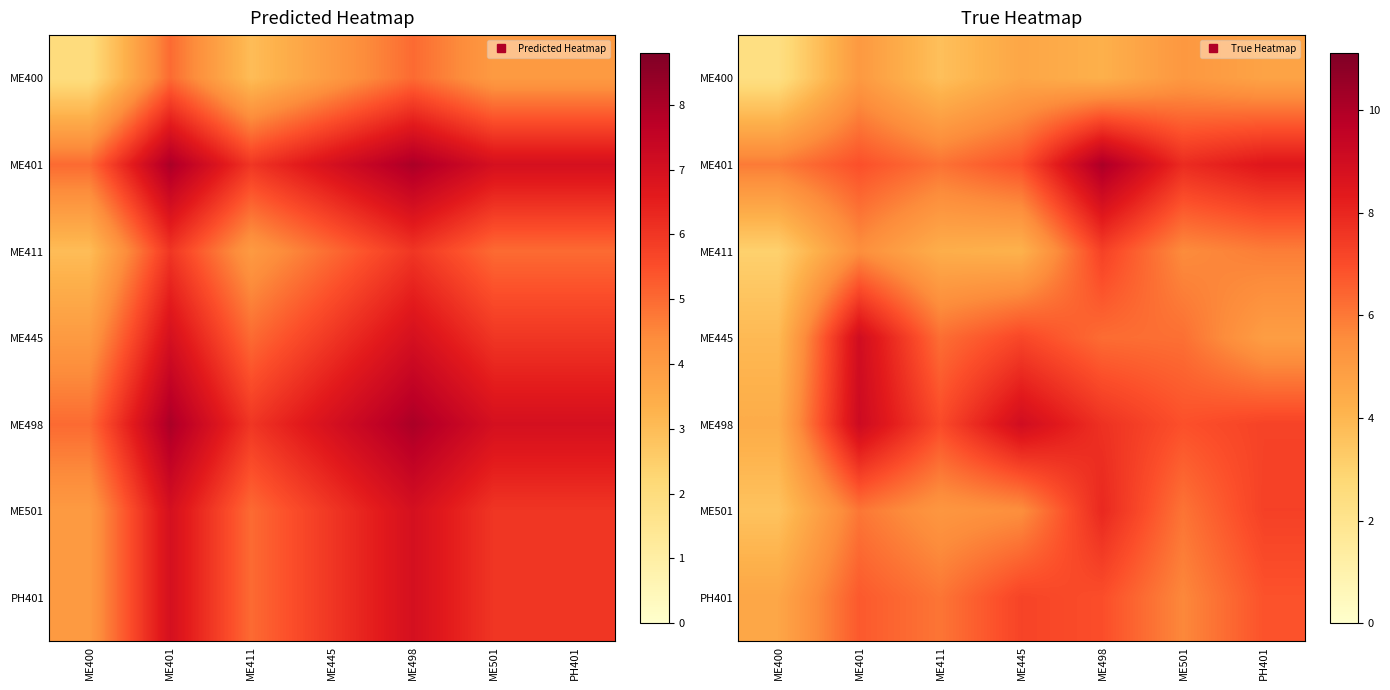

At which label does PH401 reach its minimum?

ME400